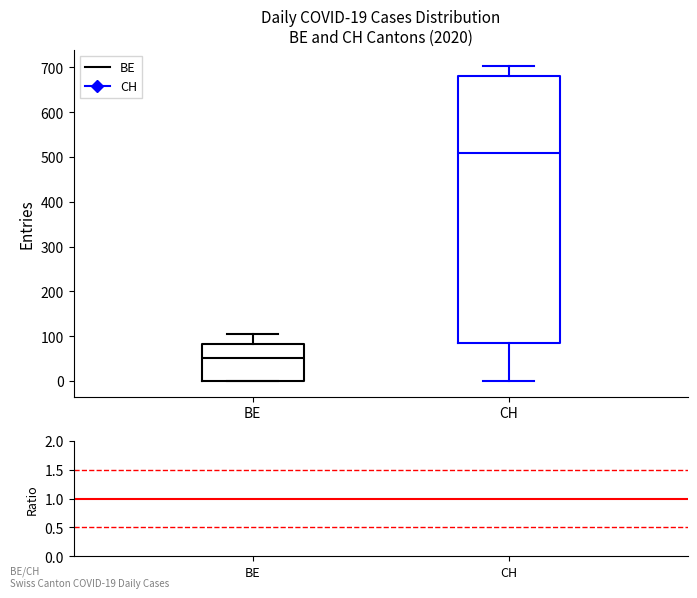

Which box's median line is the lowest?

BE